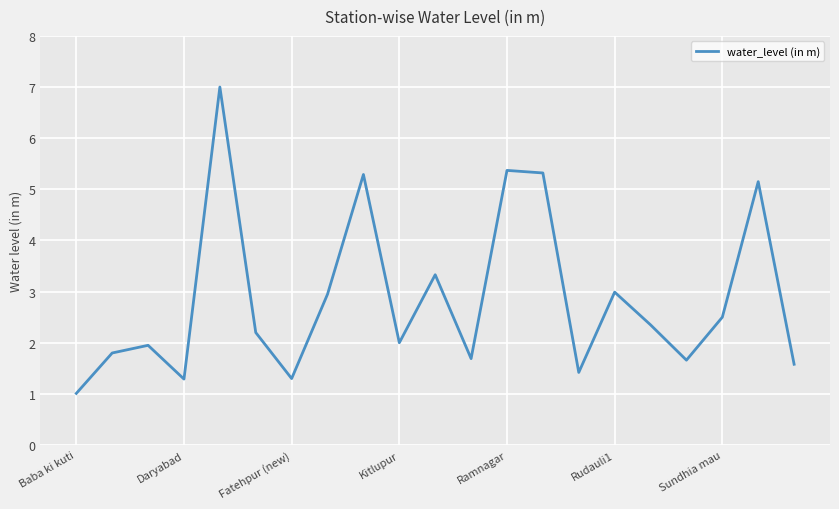

What is the difference between the maximum and minimum values?

6.0